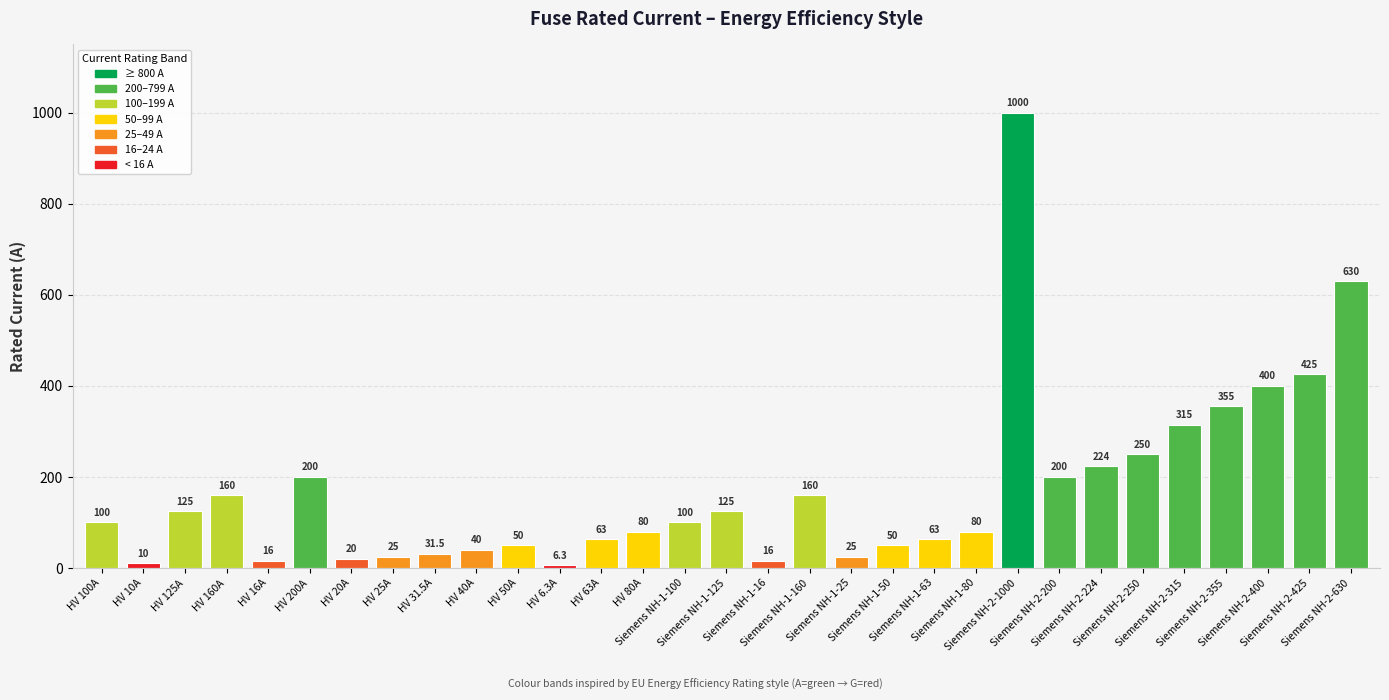

What is the difference between the maximum and minimum values?

993.7